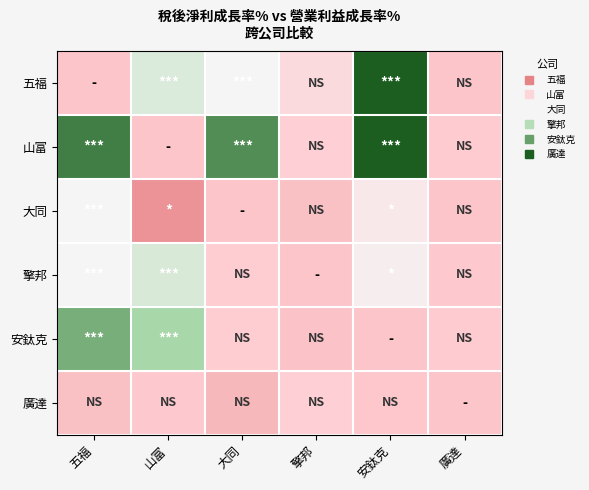

Rank the series by their maximum value, from lowest to highest.

廣達, 大同, 擎邦, 安鈦克, 山富, 五福